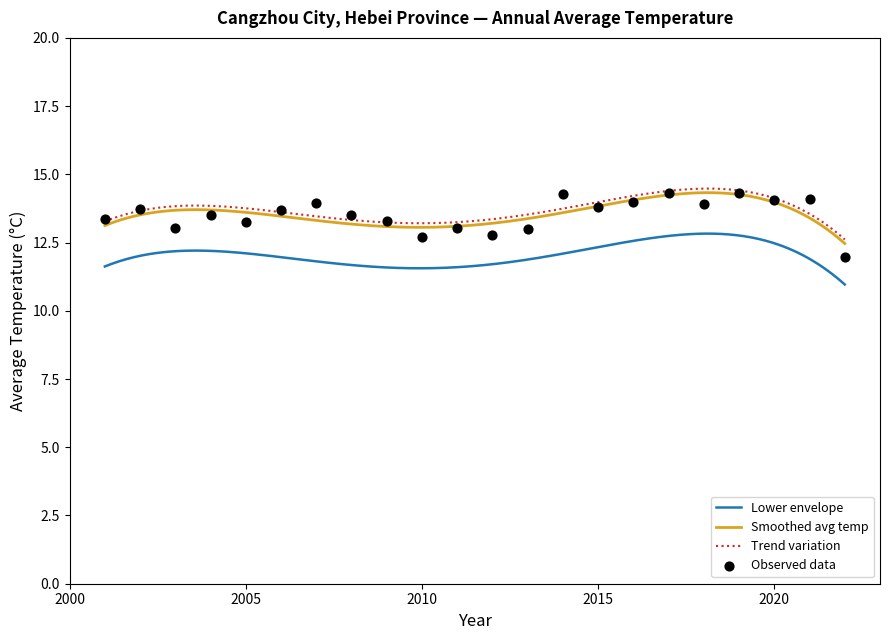

What is the change in value from 2010 to 2022?

-0.7